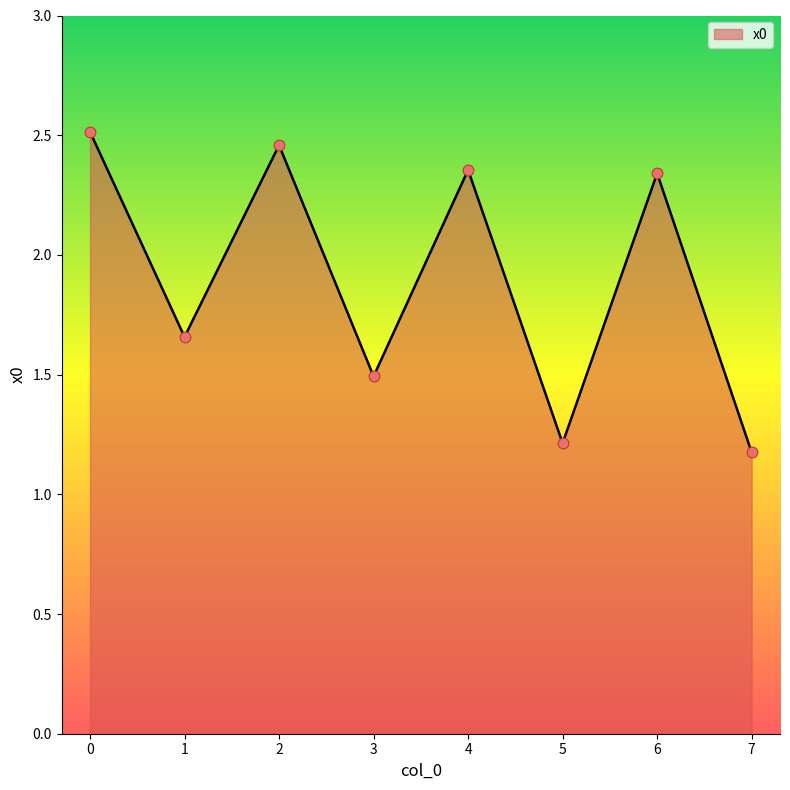

What is the change in value from 1 to 2?

+0.8